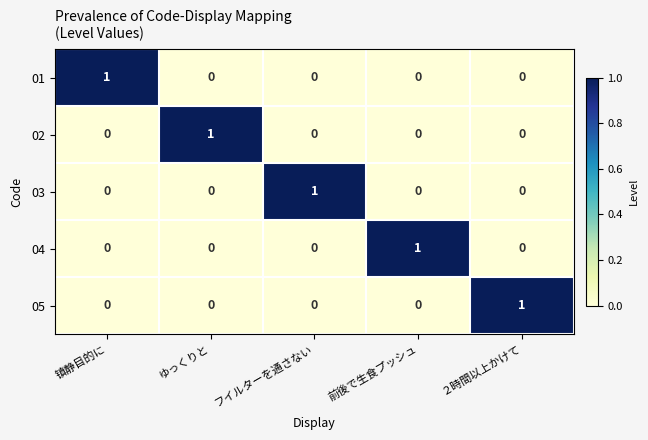

The 02 series shows 0 at 前後で生食プッシュ. True or false?

True